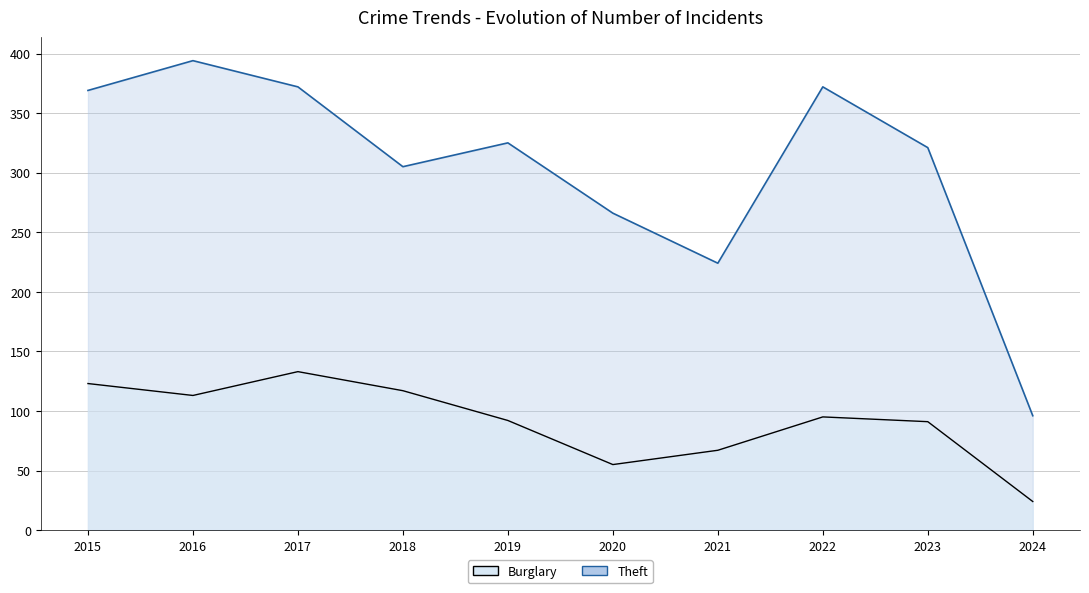

The Burglary series shows 113 at 2016. True or false?

True